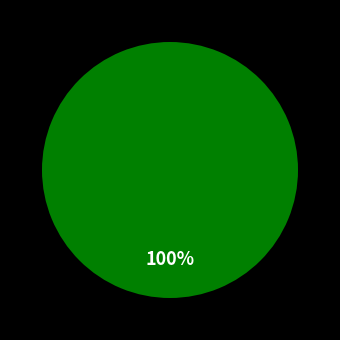

Does any single category account for the majority?

Yes